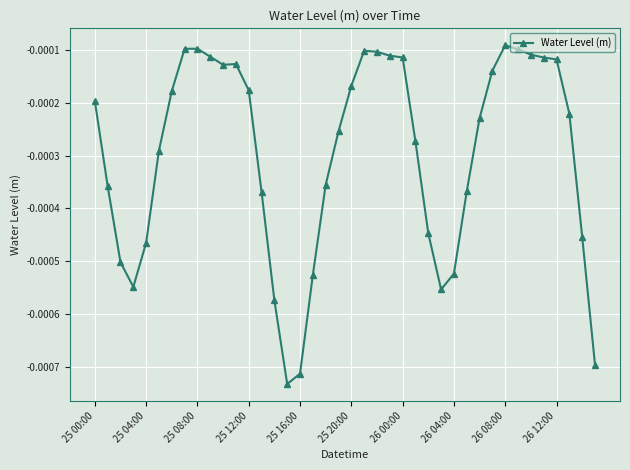

True or false: there are more than 0 points higher than both neighbors.

True